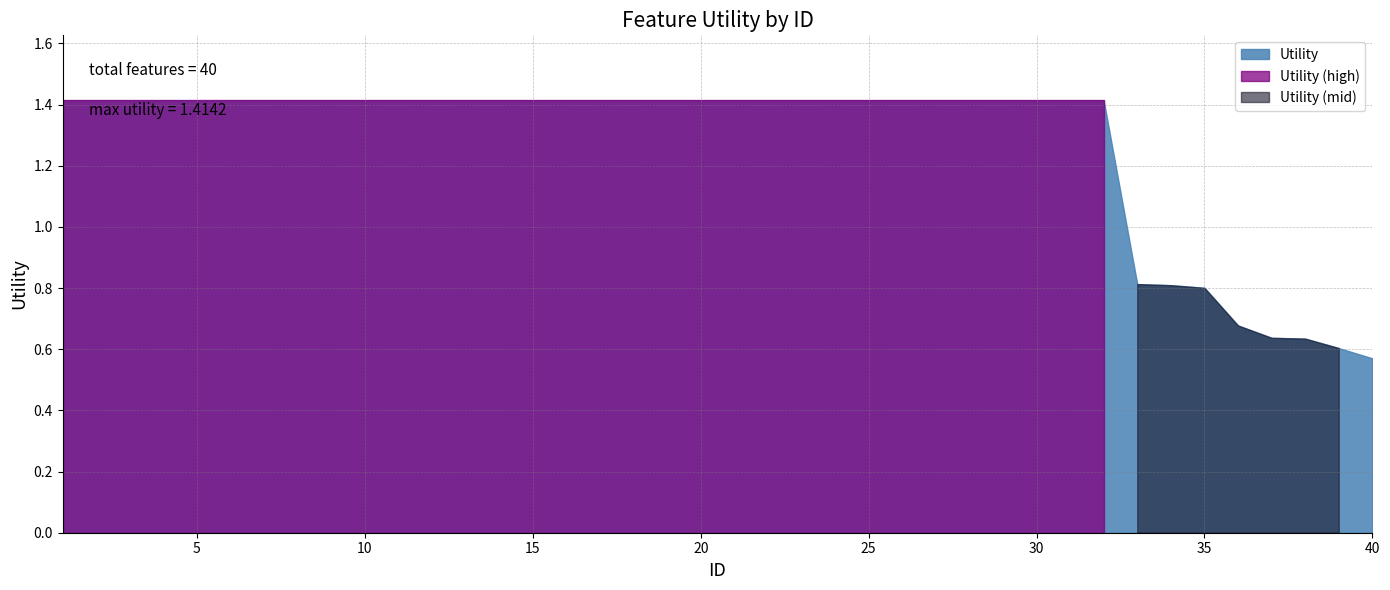

Rank the categories by value from lowest to highest.

40, 39, 38, 37, 36, 35, 34, 33, 1, 2, 3, 4, 5, 6, 7, 8, 9, 10, 11, 12, 13, 14, 15, 16, 17, 18, 19, 20, 21, 22, 23, 24, 25, 26, 27, 28, 29, 30, 31, 32